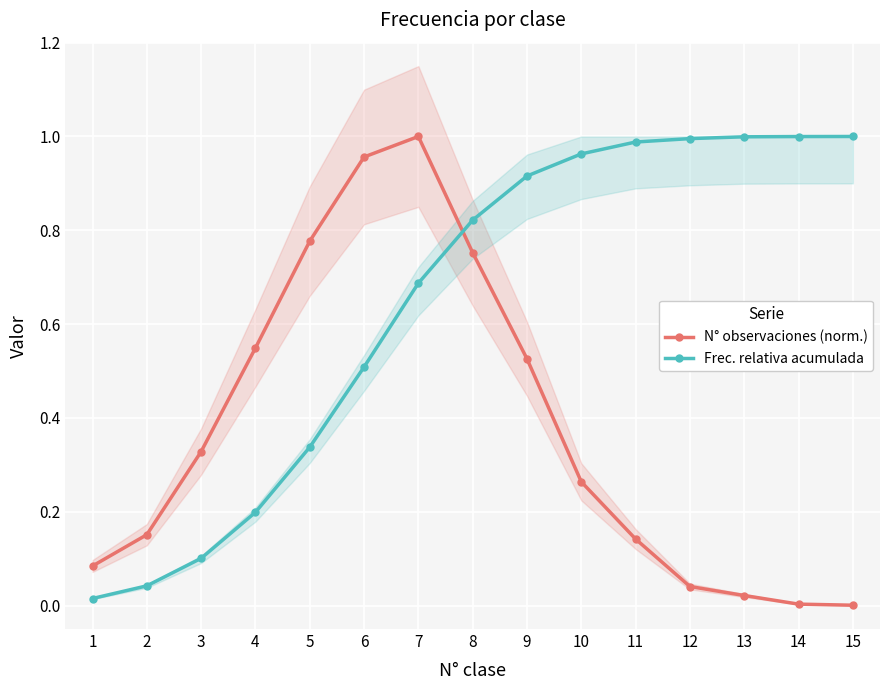

True or false: N° observaciones (norm.) has a value of 0.0 at 1.

False